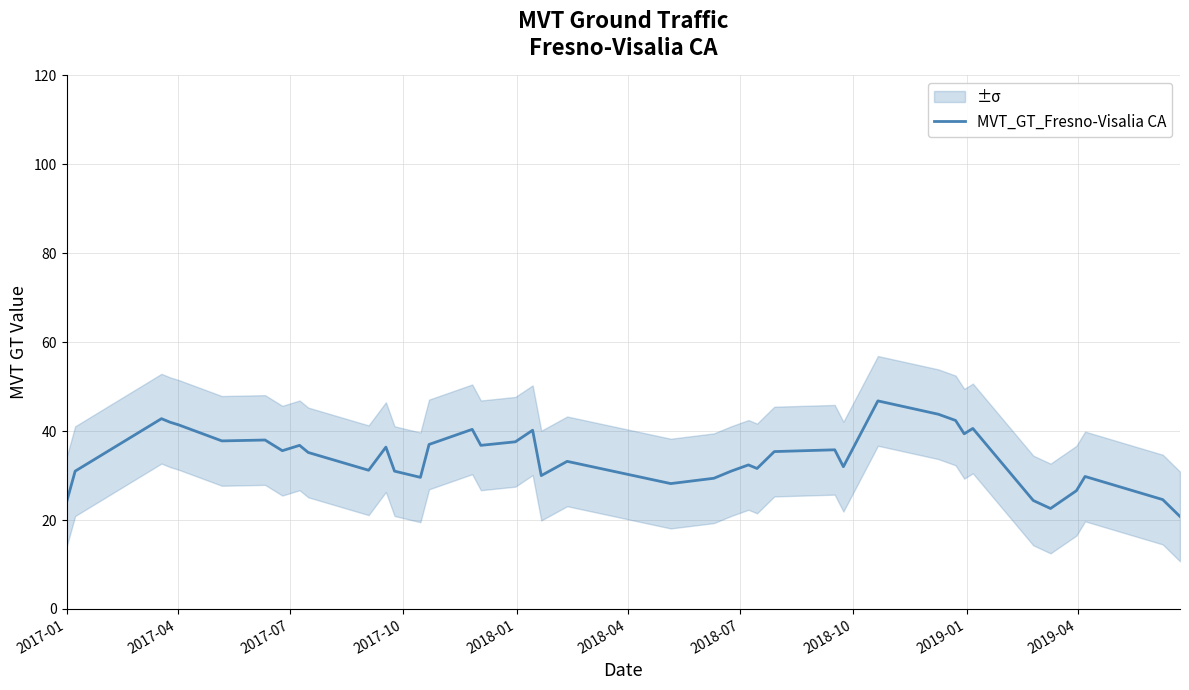

What is the greatest value displayed?

46.8